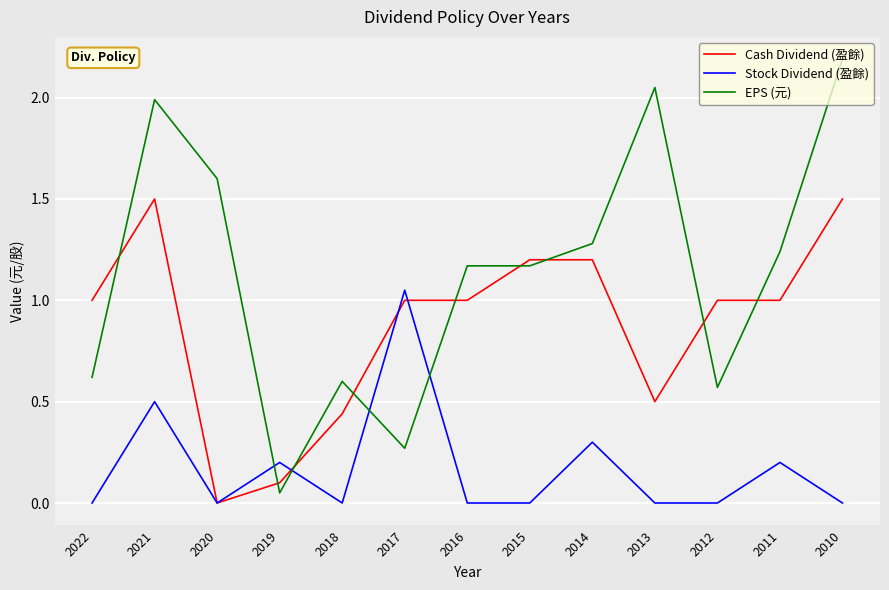

What is the total value across all series at 2014?

2.8